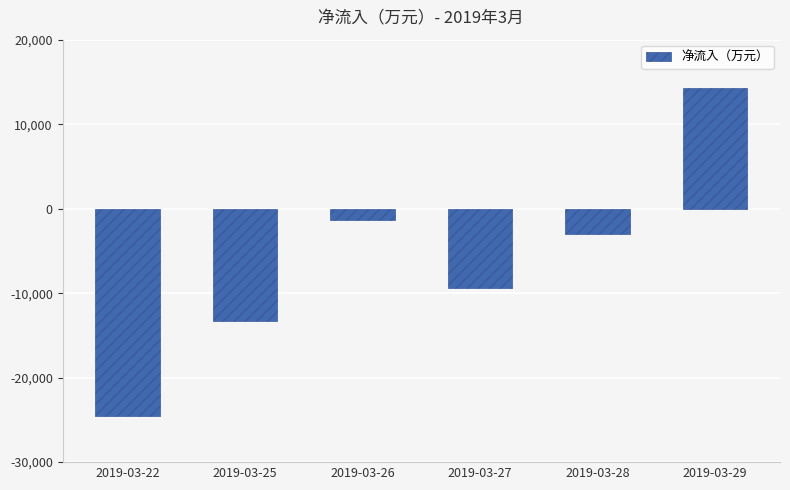

Rank the categories by value from lowest to highest.

2019-03-22, 2019-03-25, 2019-03-27, 2019-03-28, 2019-03-26, 2019-03-29